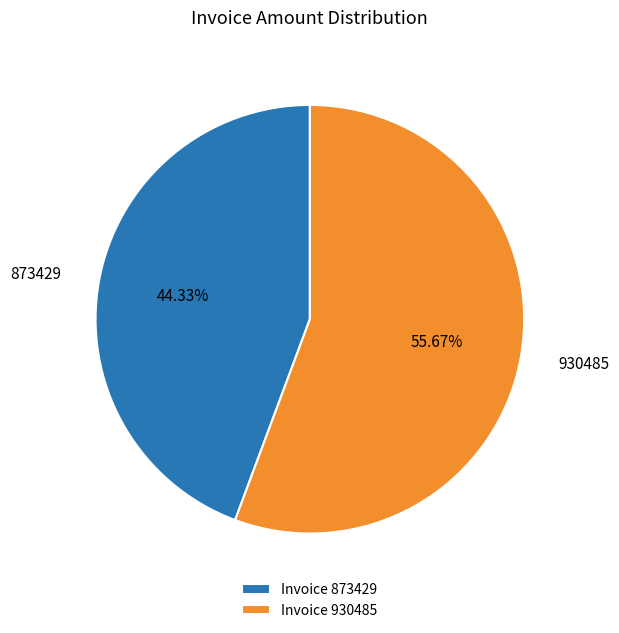

What is the smallest slice in the pie chart?

873429